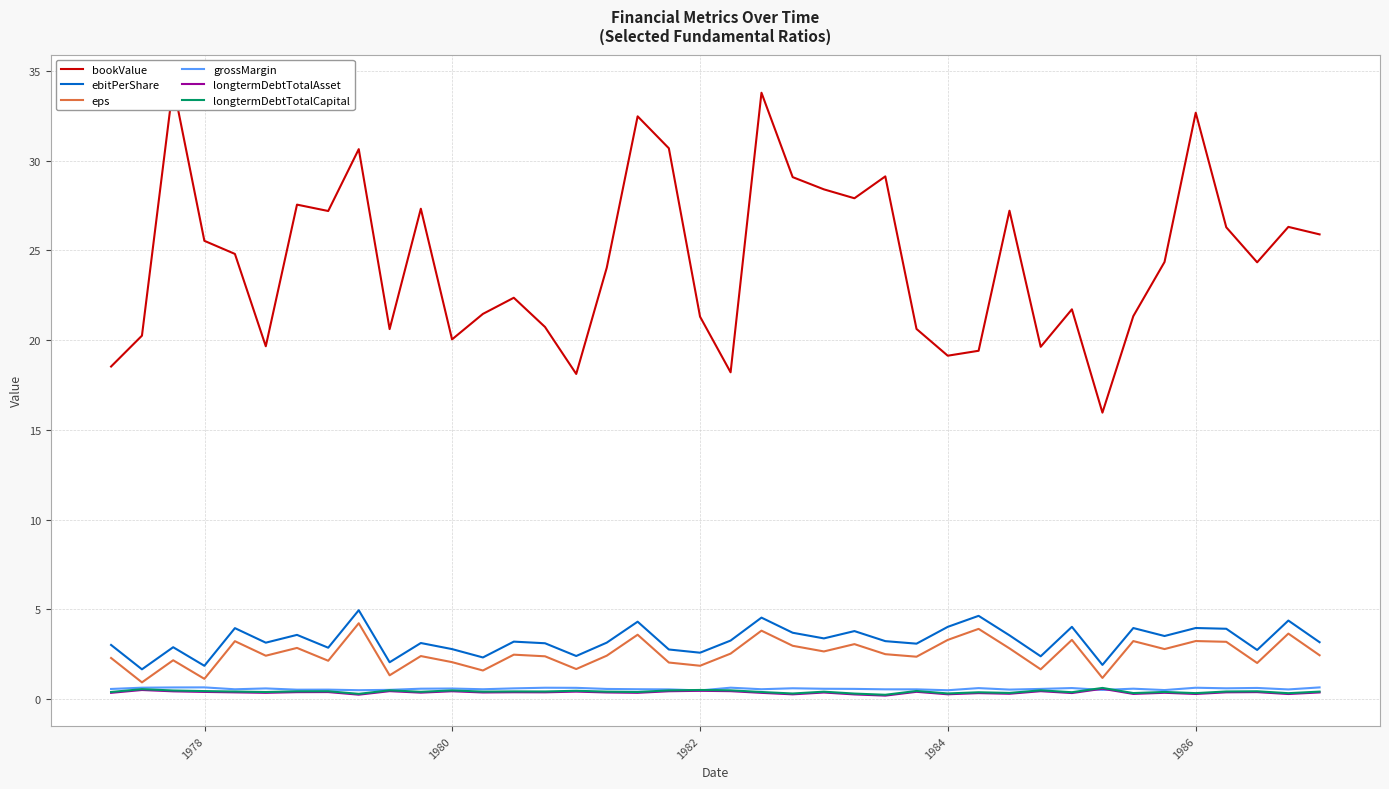

What is the minimum value shown in the chart?

0.2